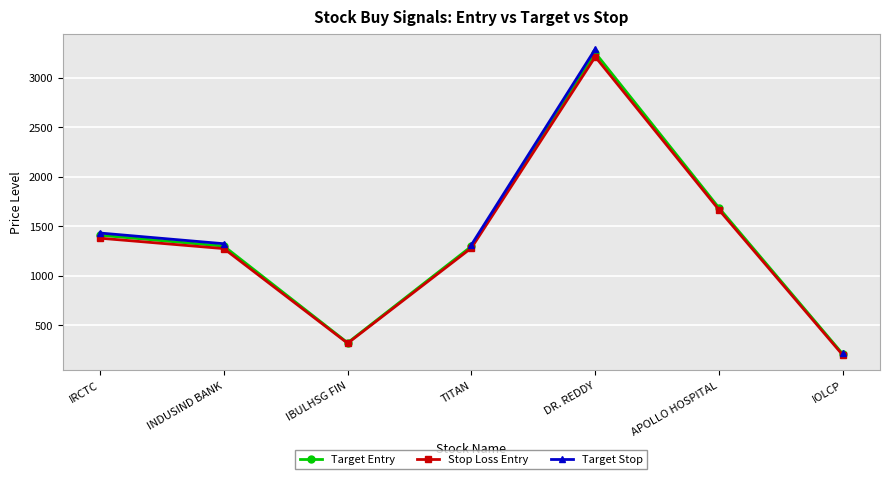

Where does the Stop Loss Entry series first go above 1282?

IRCTC